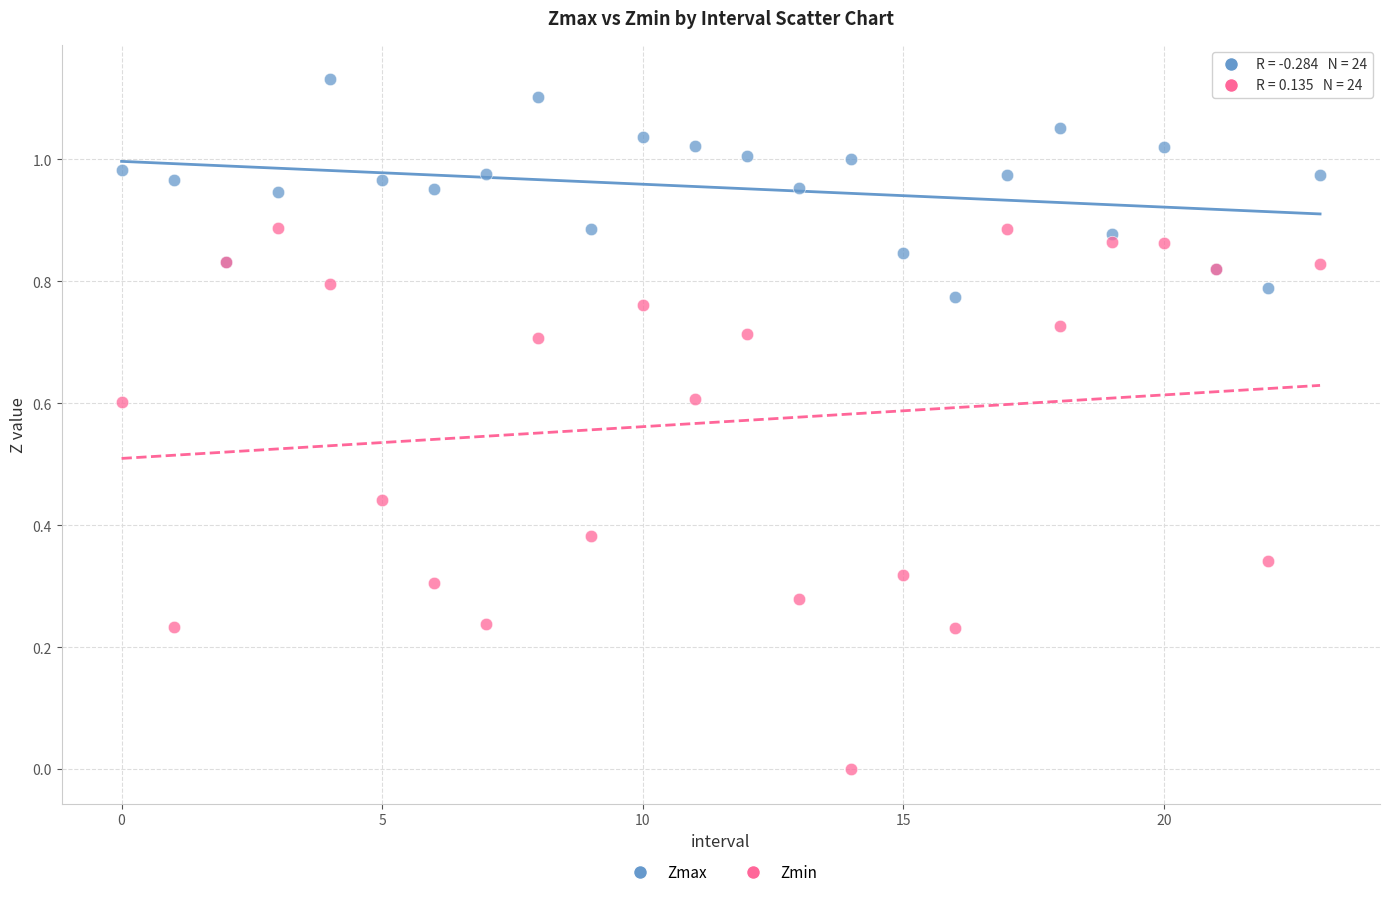

Which series reaches the minimum Y coordinate?

Zmin